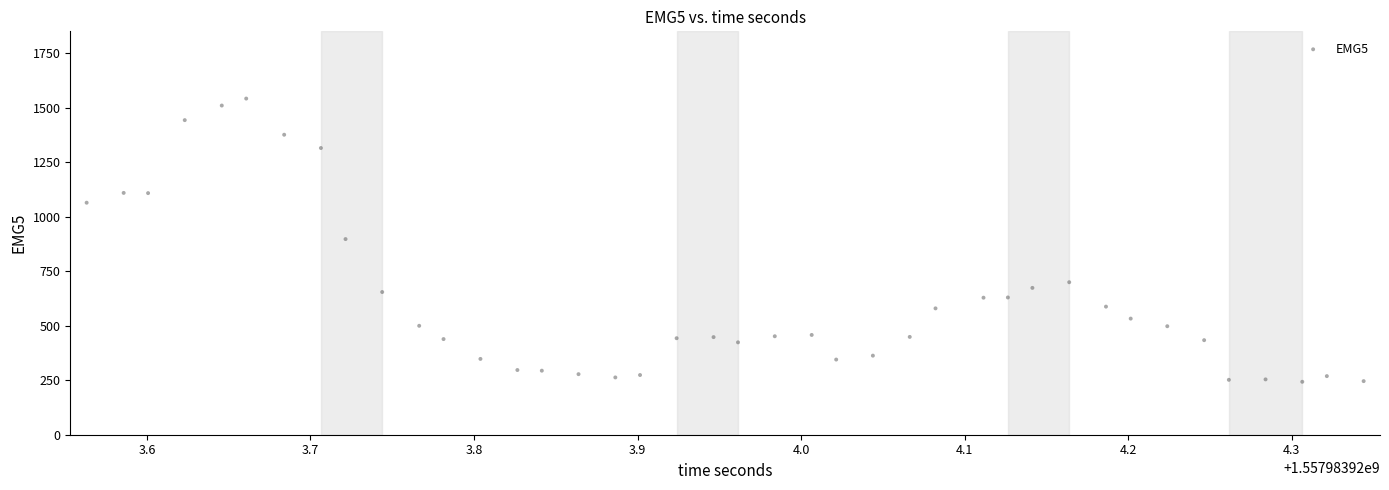

What is the range of Y values (max minus min)?

1300